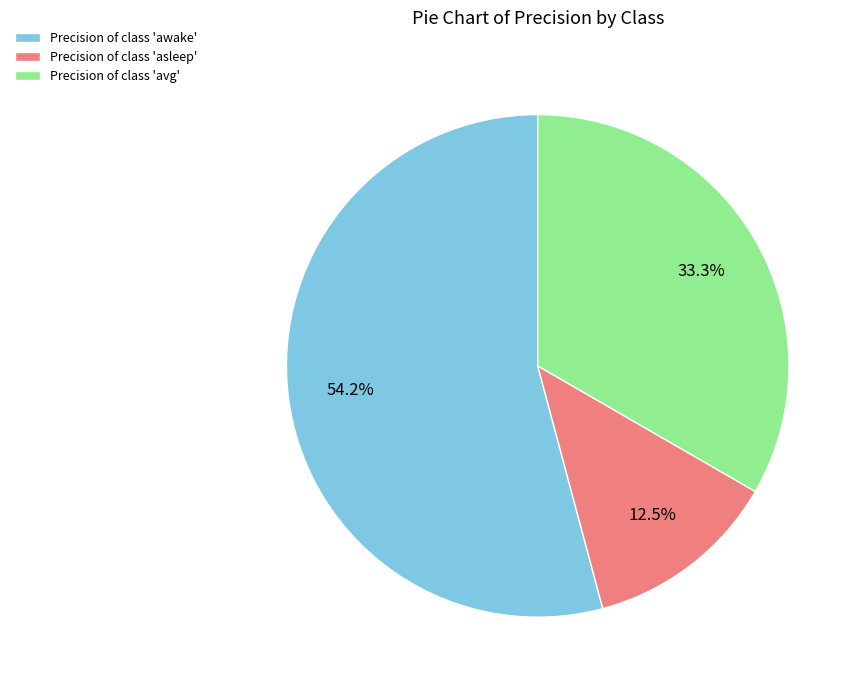

Between Precision of class 'asleep' and Precision of class 'awake', which is larger?

Precision of class 'awake'